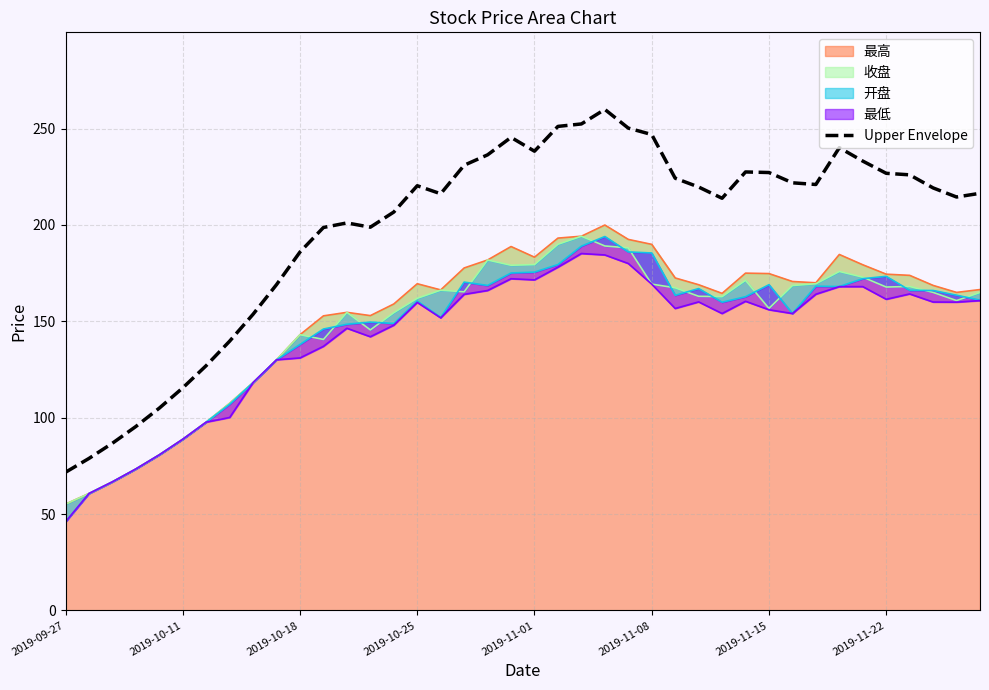

What position from the right is 22?

18